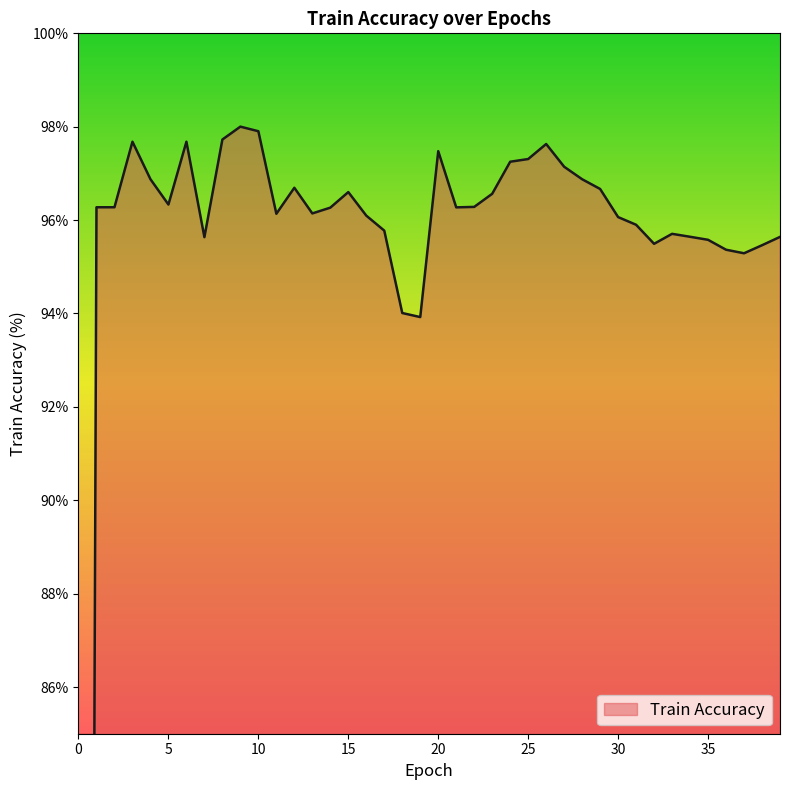

What value does the data have at 35?

95.6